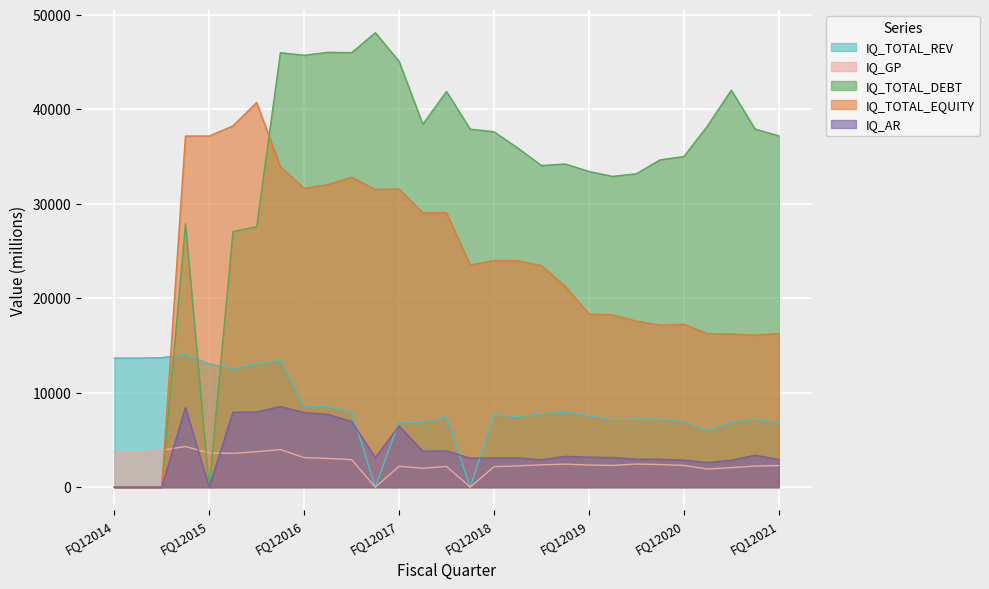

How many intersections are there between IQ_AR and IQ_TOTAL_REV?

4